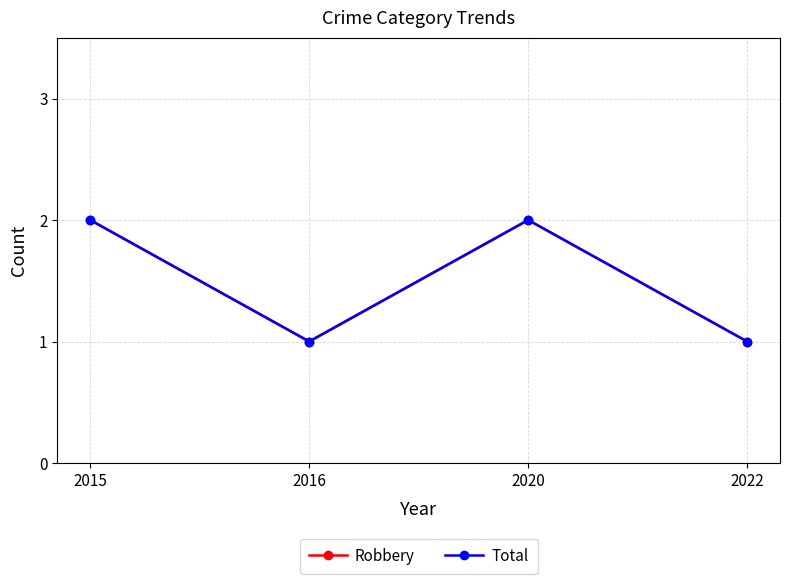

Does the chart display data point markers on the line(s)?

Yes